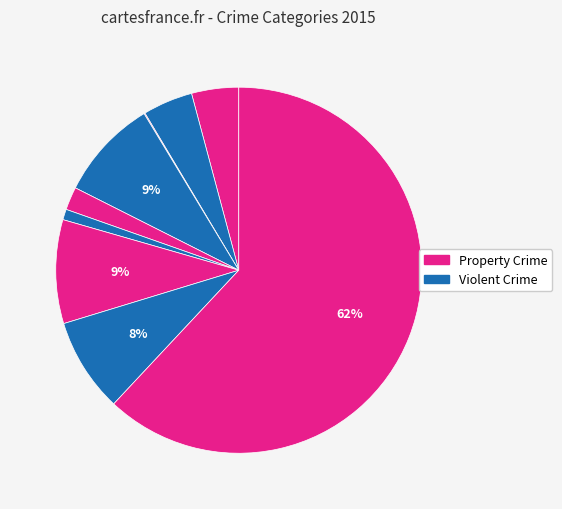

Rank the categories by value from highest to lowest.

Theft, Motor Vehicle Theft, Burglary, Robbery, Aggravated Battery, Aggravated Assault, Criminal Sexual Assault, Homicide, Arson